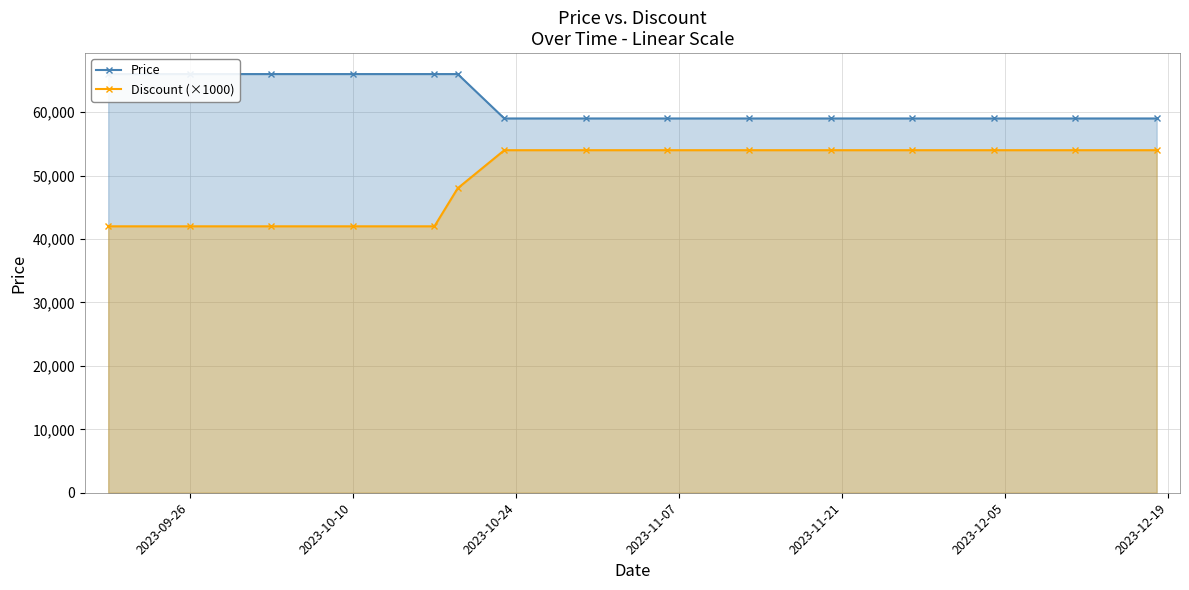

What is the maximum value for Discount (×1000)?

54000